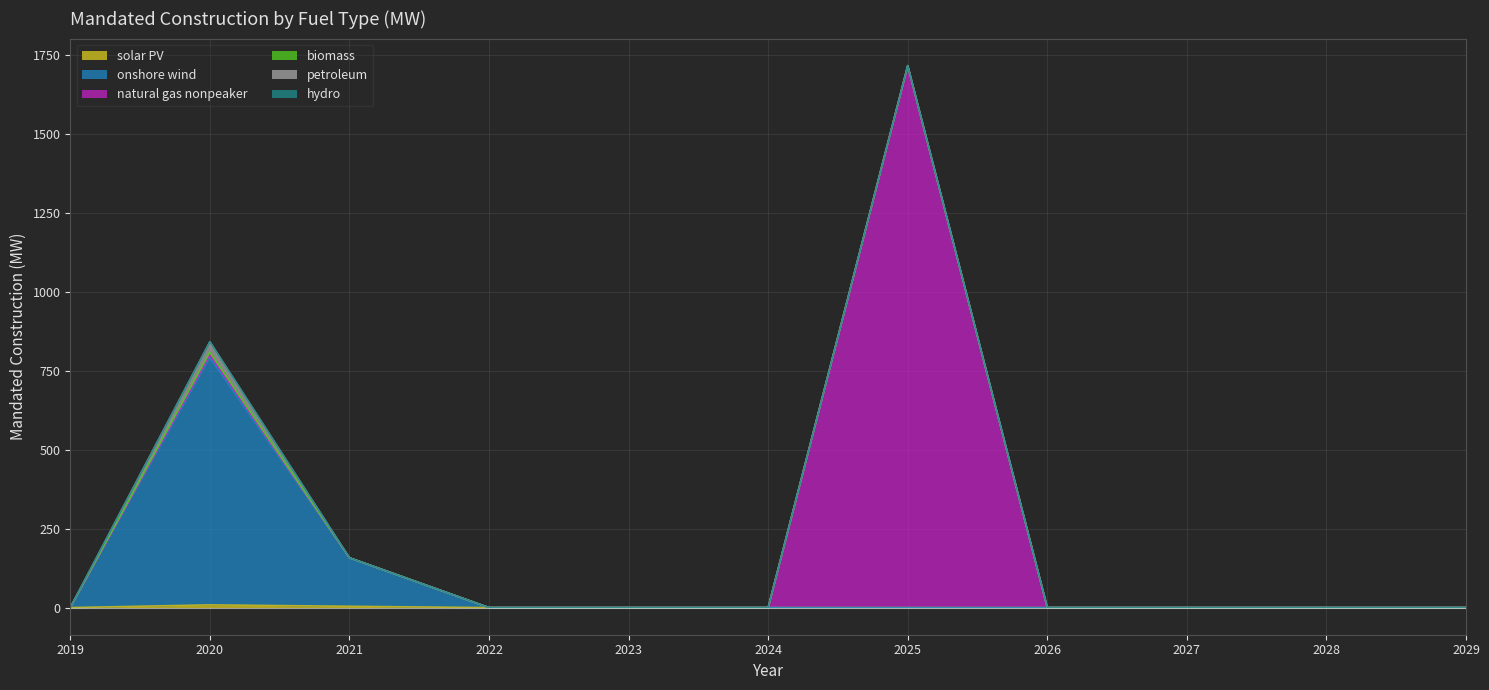

The petroleum series shows 0.0 at 2021. True or false?

True